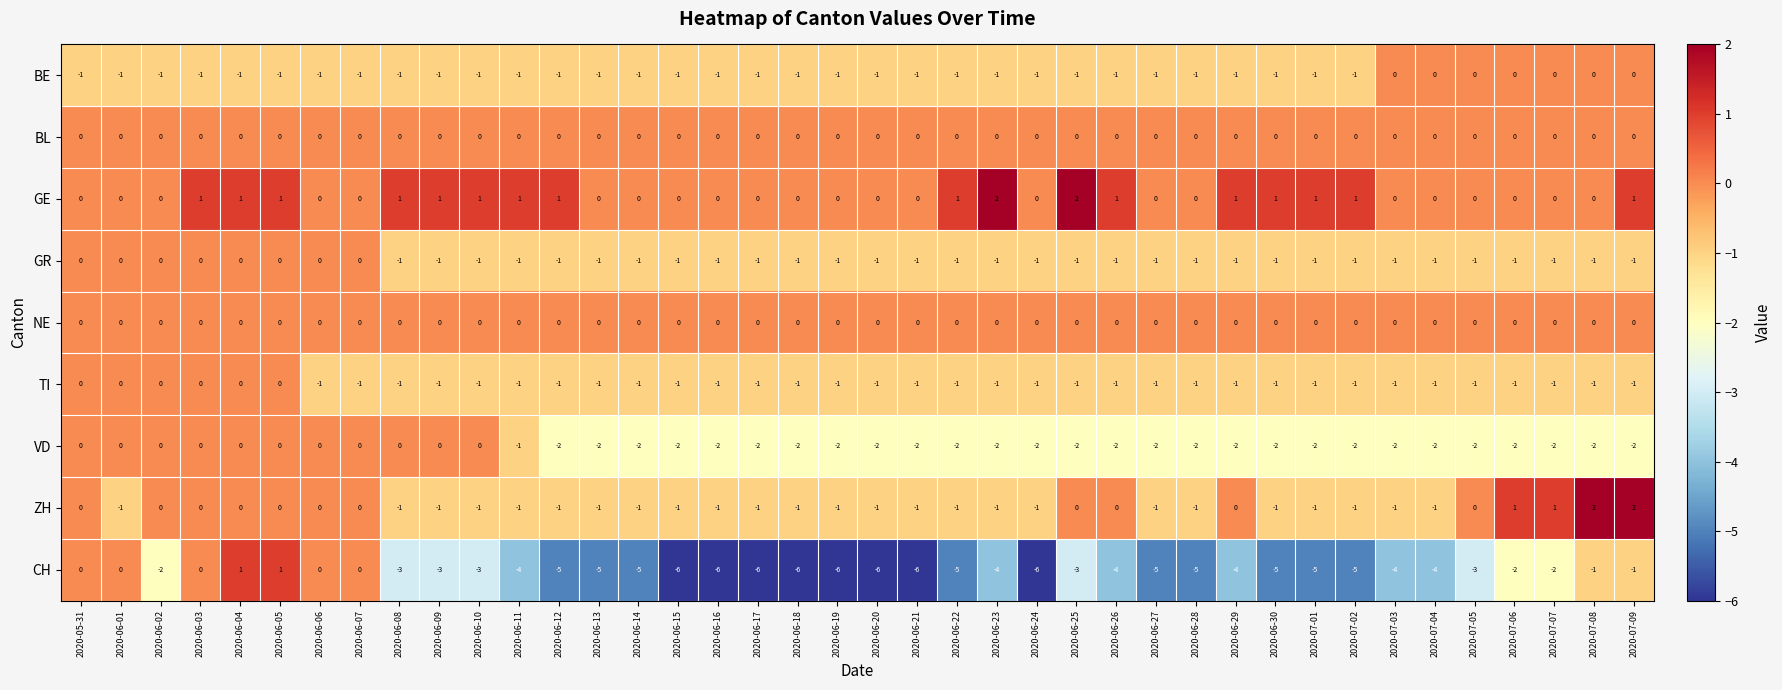

What is the sum of all VD values?

-57